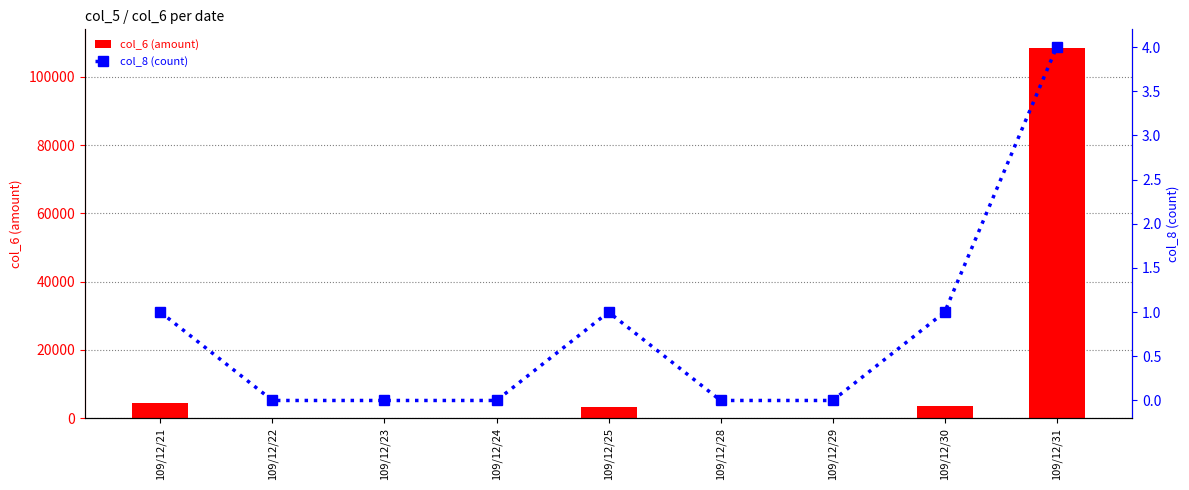

How many data points in col_6 (amount) are above 0?

4